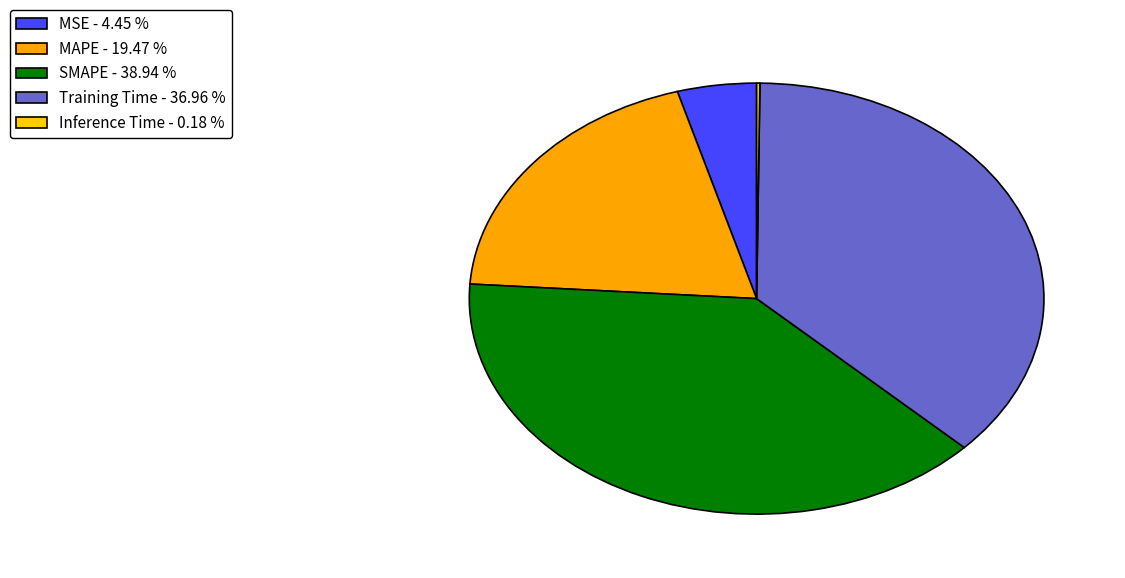

Does Training Time account for over 50% of the chart?

No